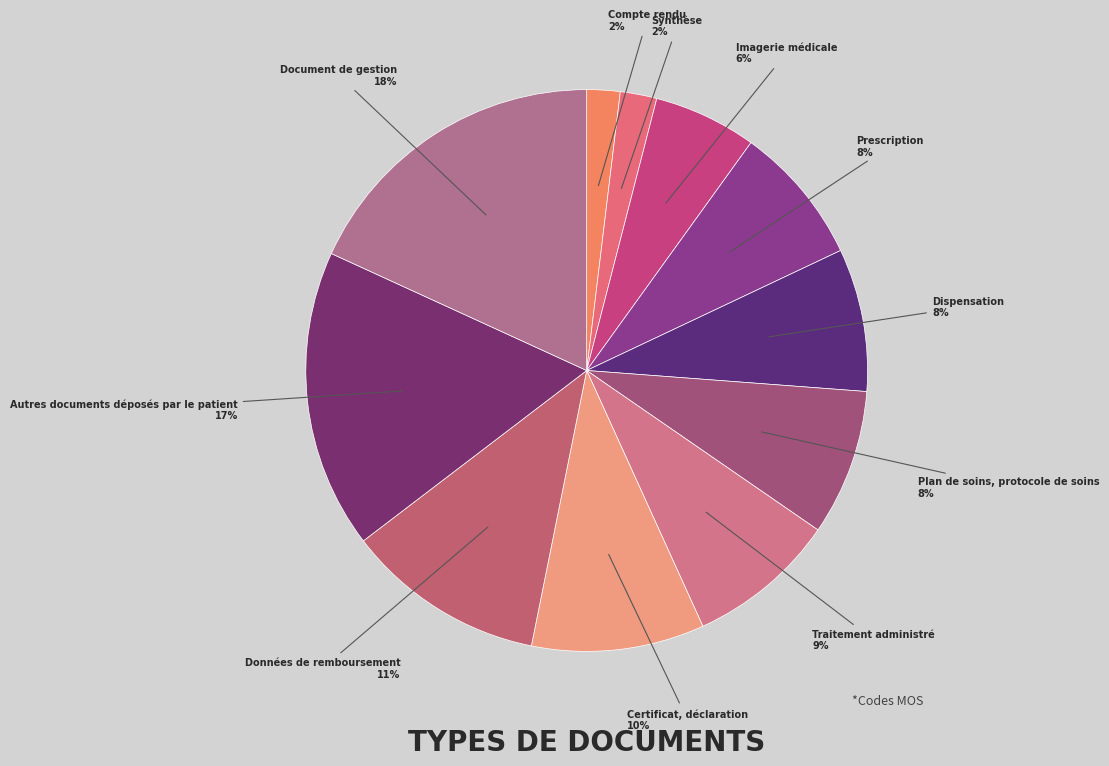

What is the largest slice in the pie chart?

Document de gestion